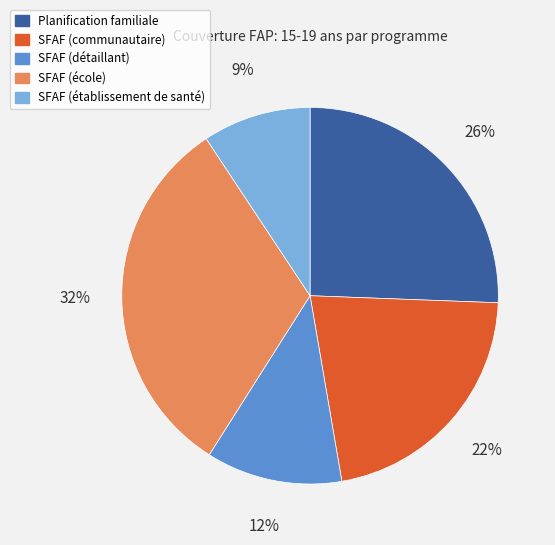

Is the sum of SFAF (établissement de santé) and SFAF (communautaire) greater than half?

No